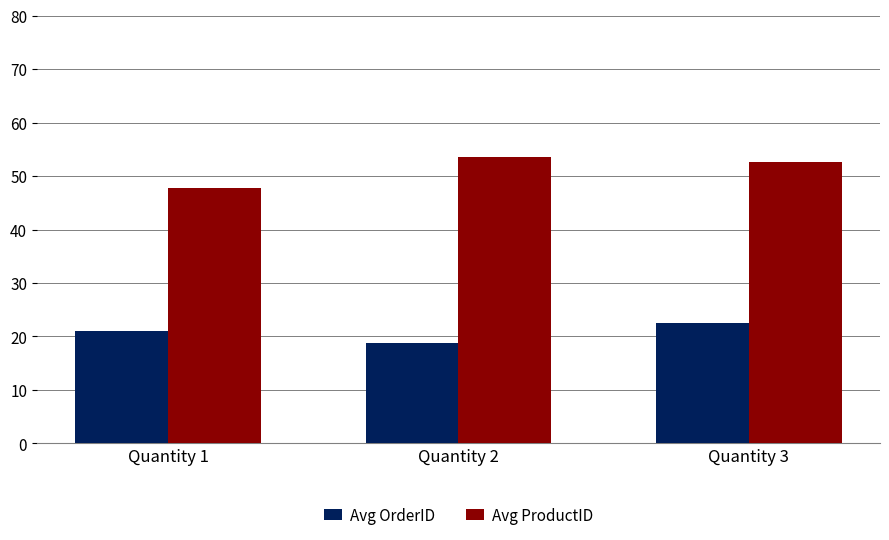

List the series in order of their overall mean, lowest first.

Avg OrderID, Avg ProductID